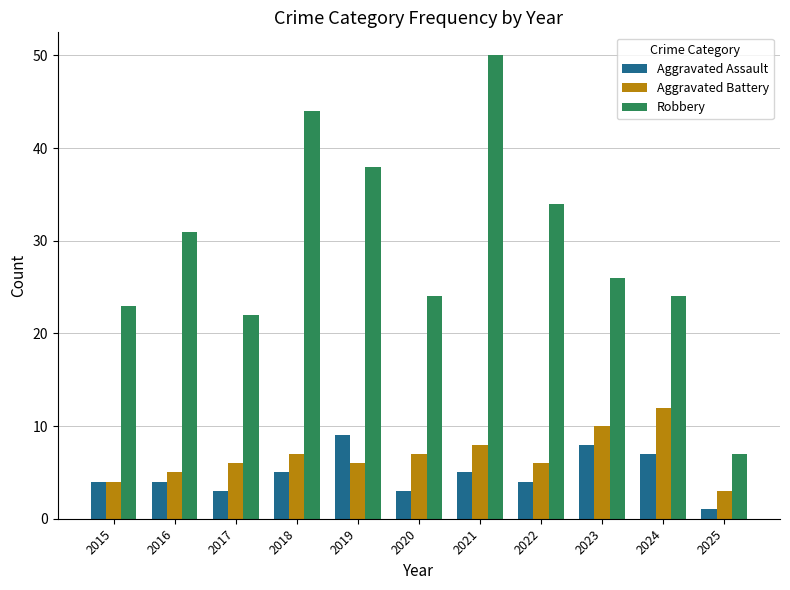

What is the total value across all series at 2025?

11